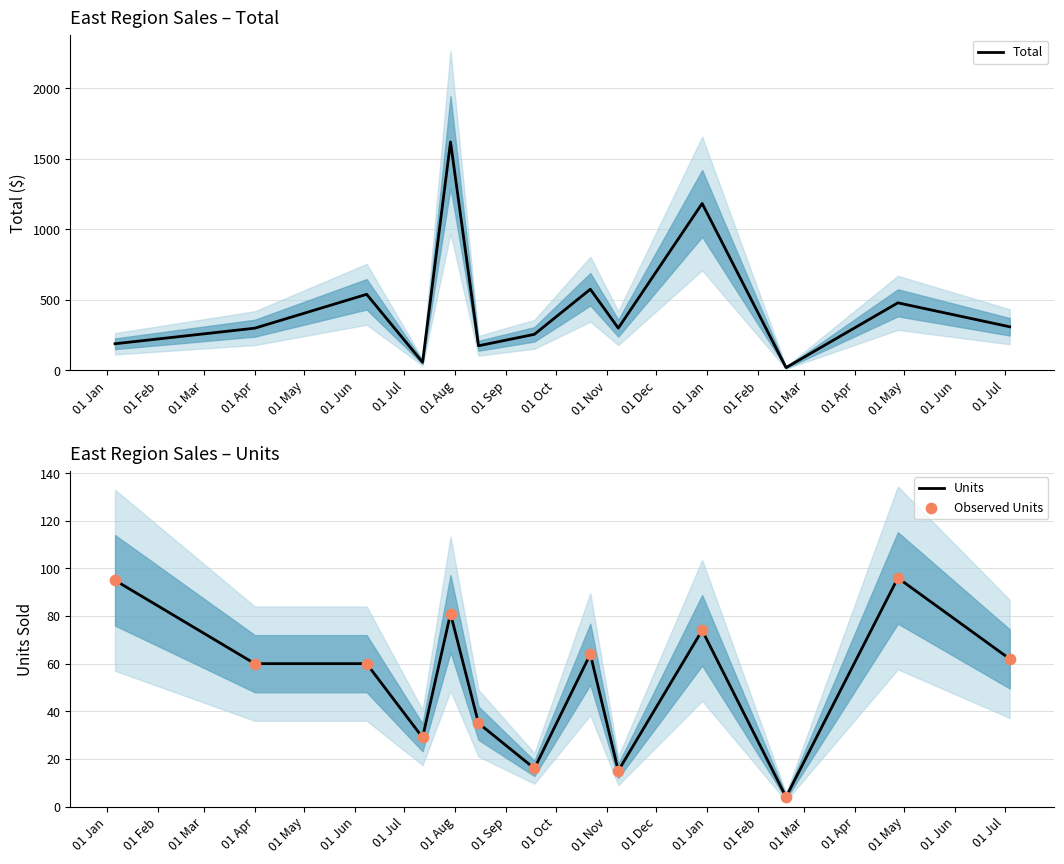

What is the highest value of the Total series?

1619.2